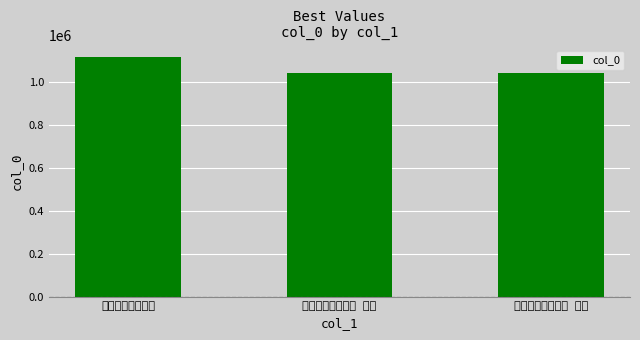

What is the difference between the values at 温成皇后挽辞二首 其二 and 温成皇后挽辞二首?

73696